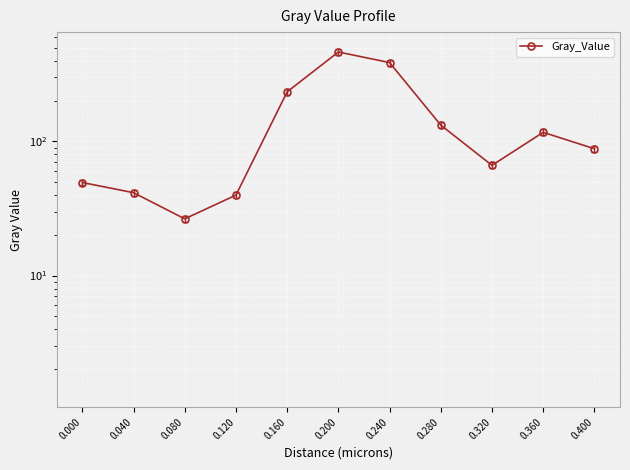

What is the value of the 8th point from the left?

132.2